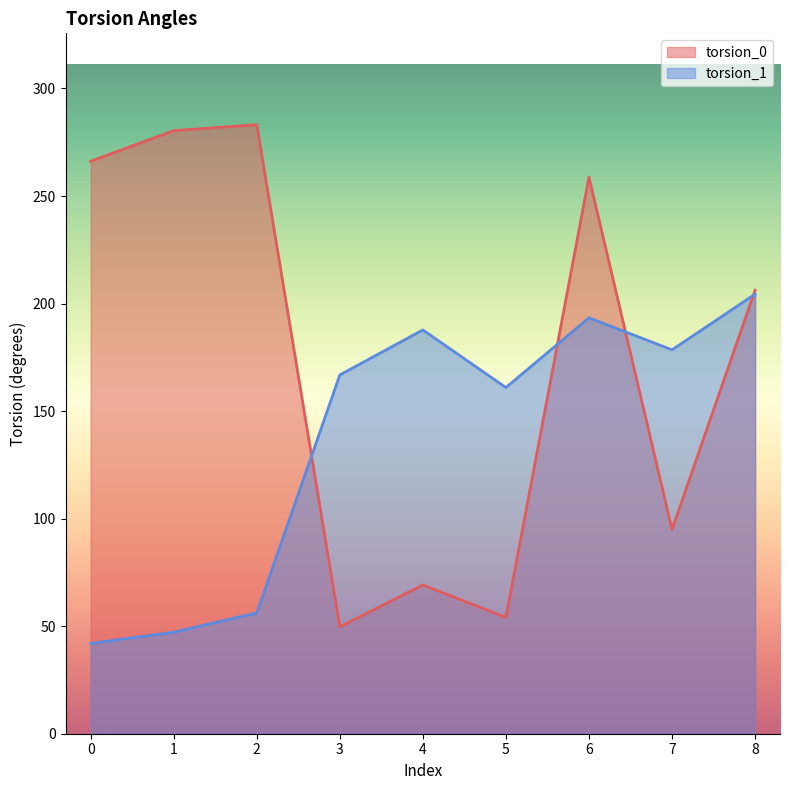

What is the average value of the torsion_0 series?

173.6